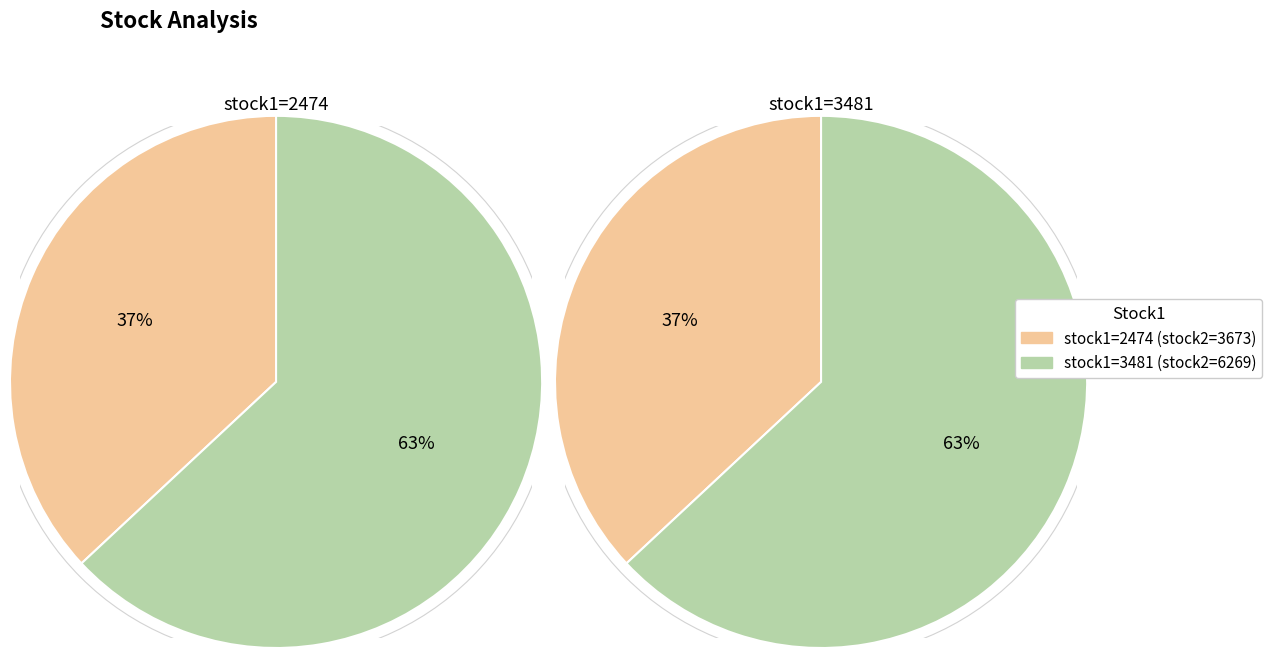

Which slice is the largest?

3481